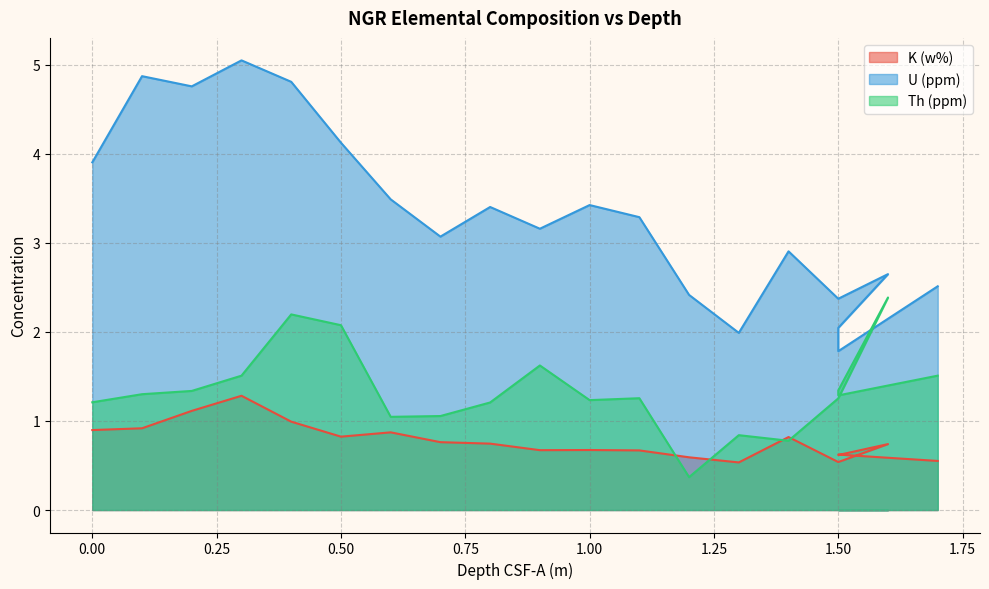

Rank the series by their average value, from lowest to highest.

K (w%), Th (ppm), U (ppm)